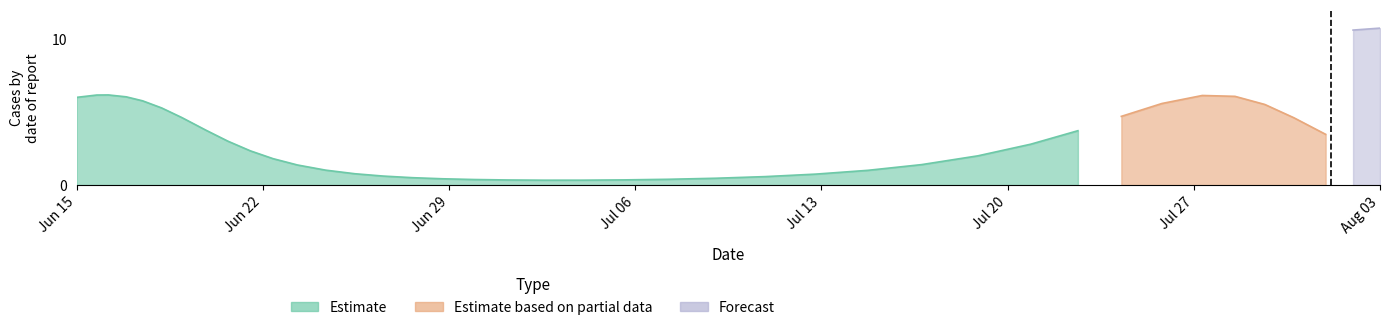

What is the average value of the y series?

6.3